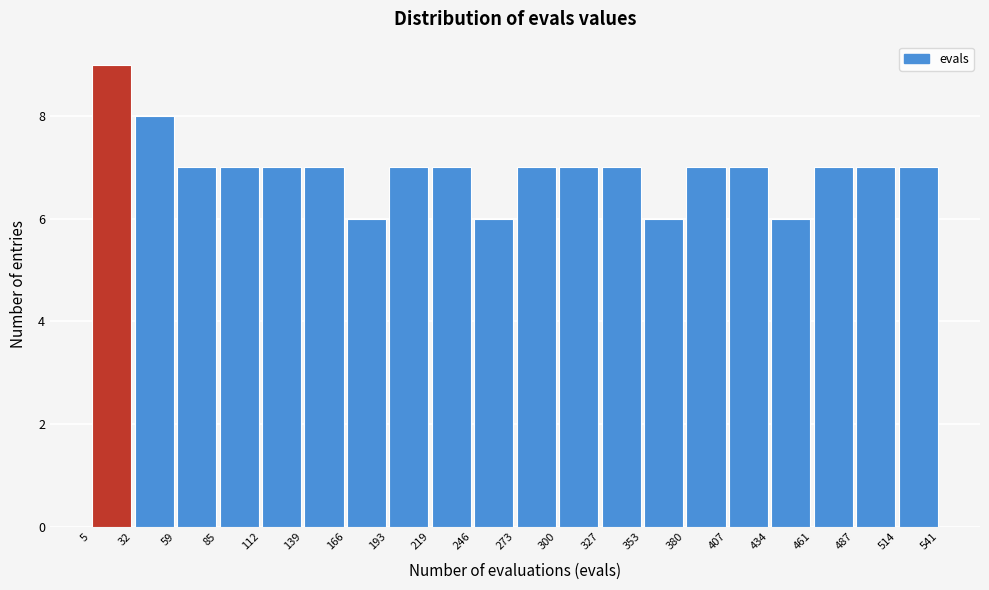

Reading left to right, transcribe this chart: for each bar, give the range it covers on the x-axis and its height. The values are not printed on the chart, so give them approximately, as read against the axis.

5 to 32: 9
32 to 59: 8
59 to 85: 7
85 to 112: 7
112 to 139: 7
139 to 166: 7
166 to 193: 6
193 to 219: 7
219 to 246: 7
246 to 273: 6
273 to 300: 7
300 to 327: 7
327 to 353: 7
353 to 380: 6
380 to 407: 7
407 to 434: 7
434 to 461: 6
461 to 487: 7
487 to 514: 7
514 to 541: 7